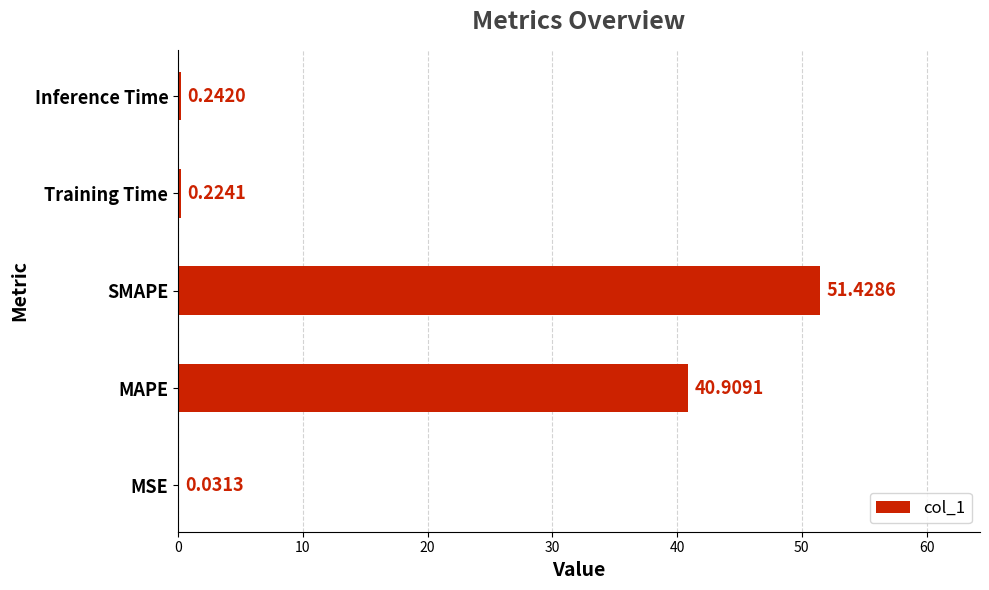

What is the sum of the values at MSE and Training Time?

0.3